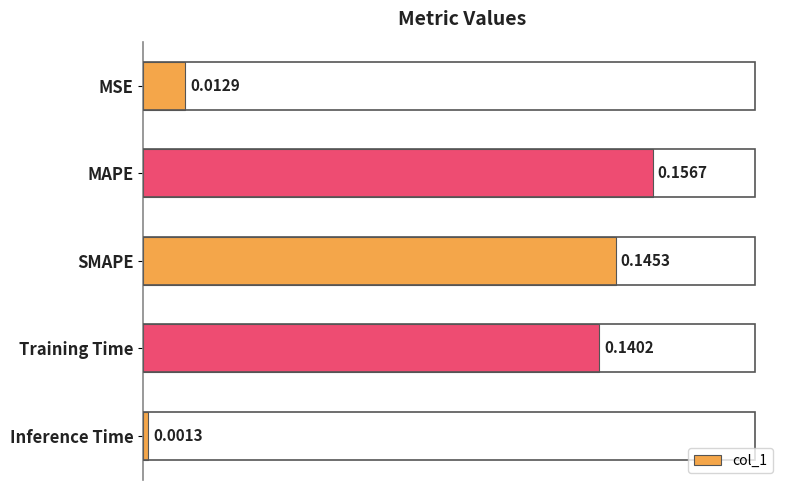

List the labels in order of value, smallest first.

Inference Time, MSE, Training Time, SMAPE, MAPE